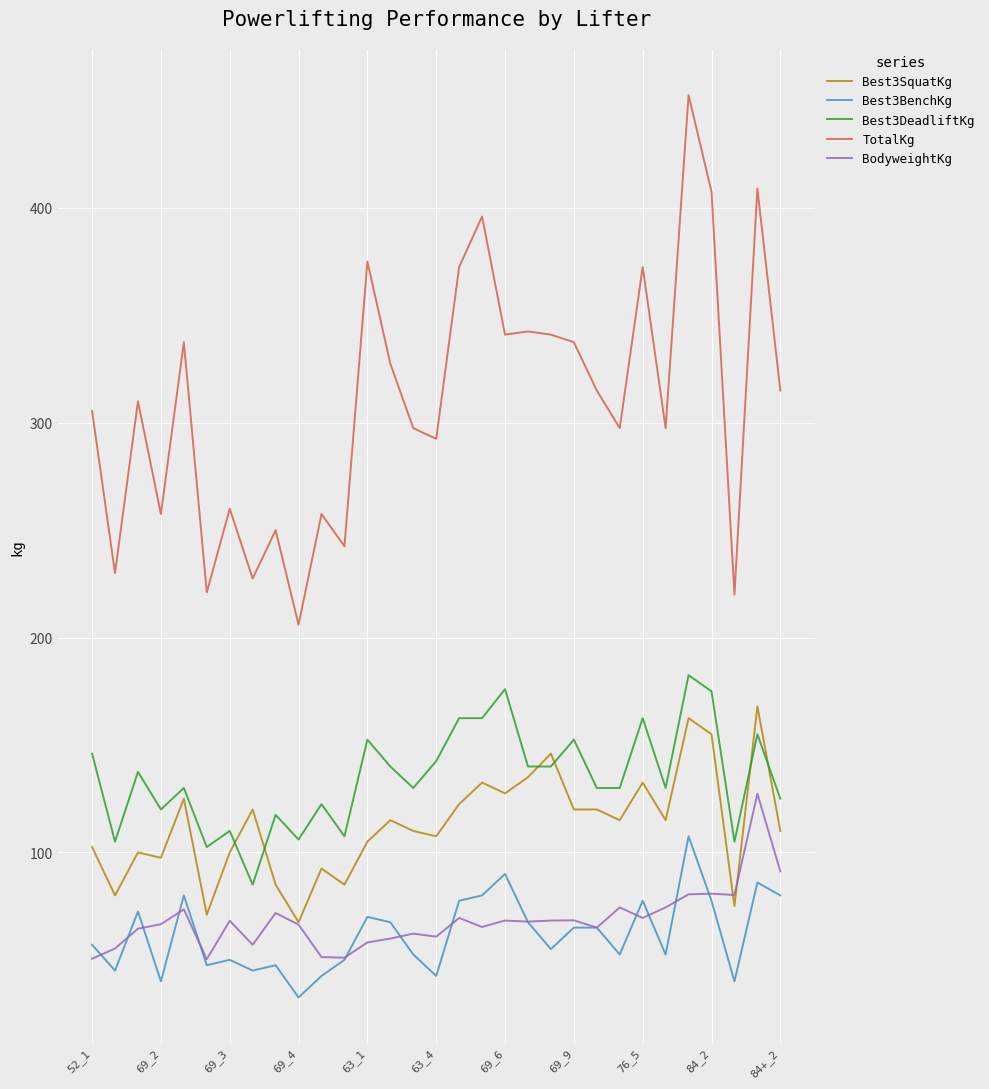

What is the maximum value for Best3BenchKg?

107.5